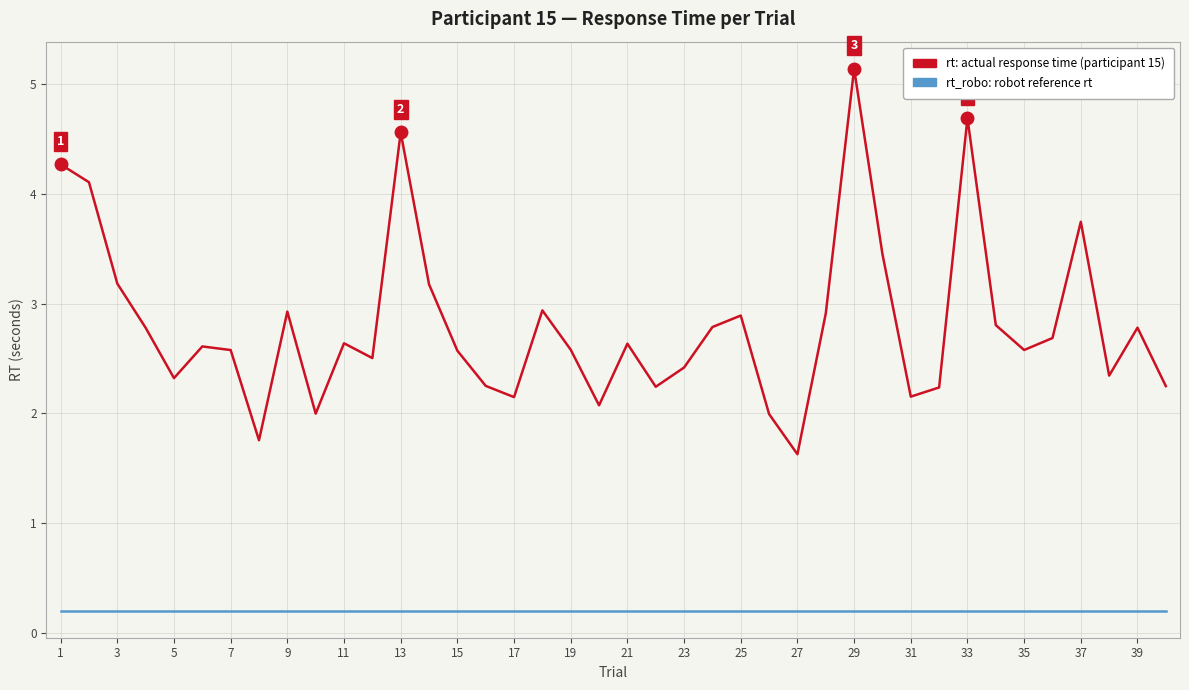

What are all the series names shown in the legend?

rt: actual response time (participant 15), rt_robo: robot reference rt